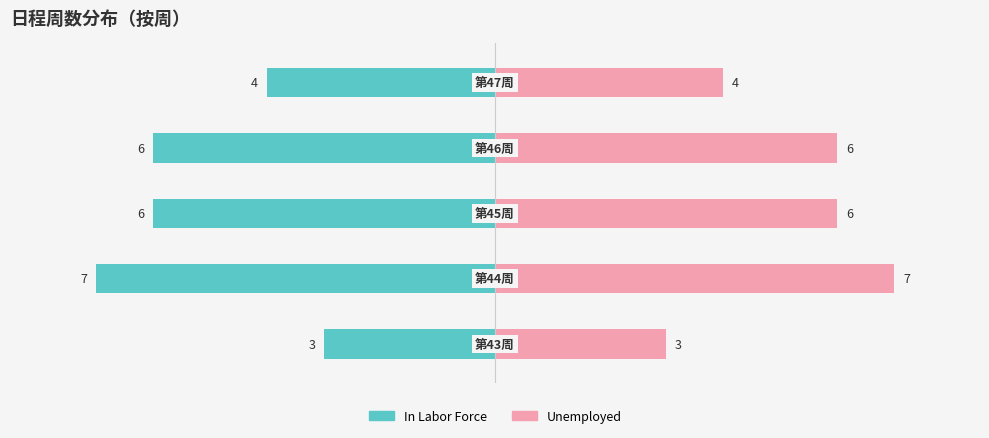

What is the difference between the second highest and second lowest values in the Unemployed series?

2